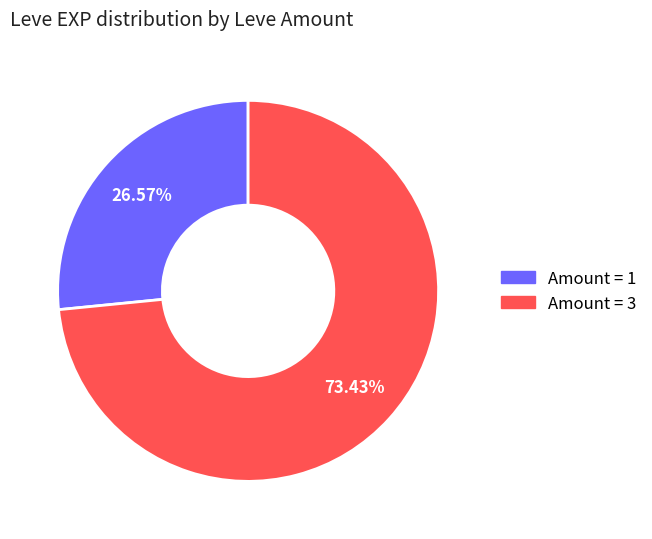

Is there a majority slice in this chart?

Yes